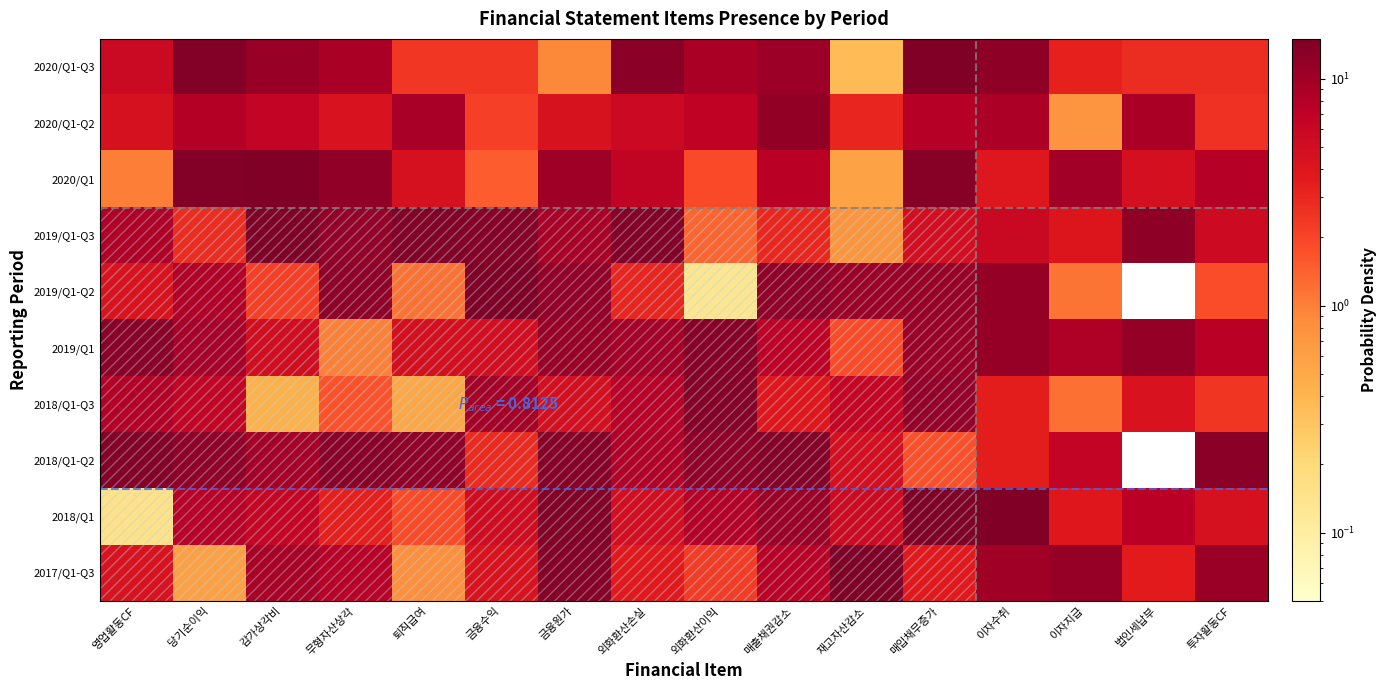

What is the difference between the highest and lowest values at 금융수익?

13.3